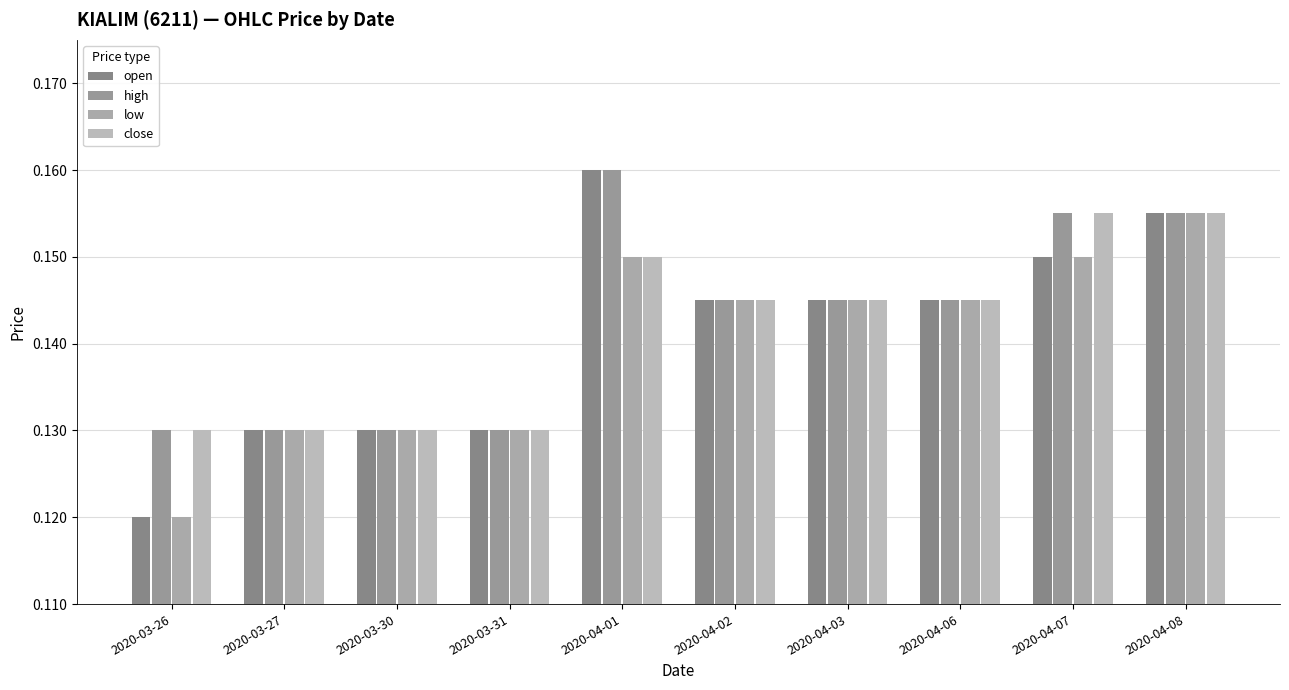

What is the maximum value for high?

0.2